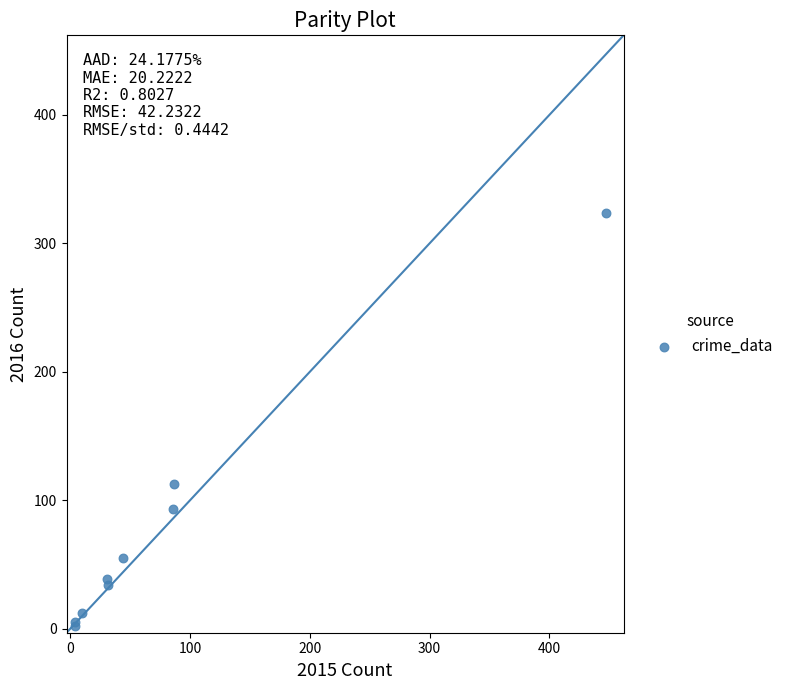

What Y value in the scatter plot is closest to 163?

113